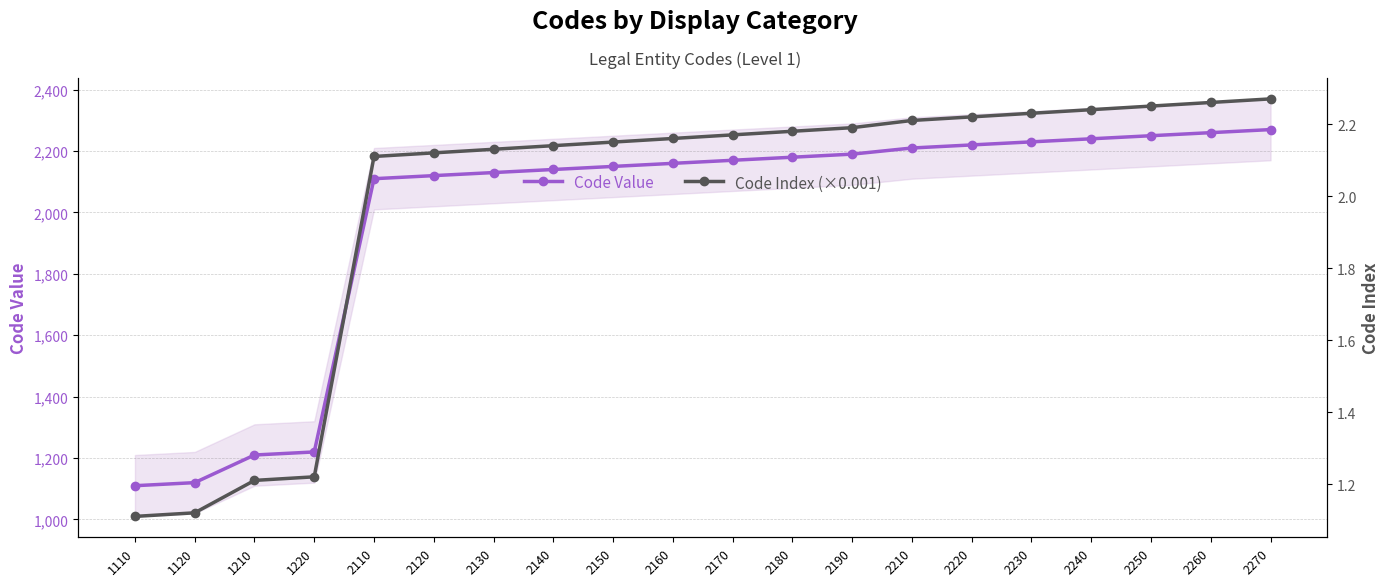

Reading left to right, extract all data points from this chart.

Code Value: 1110=1110.0	1120=1120.0	1210=1210.0	1220=1220.0	2110=2110.0	2120=2120.0	2130=2130.0	2140=2140.0	2150=2150.0	2160=2160.0	2170=2170.0	2180=2180.0	2190=2190.0	2210=2210.0	2220=2220.0	2230=2230.0	2240=2240.0	2250=2250.0	2260=2260.0	2270=2270.0
Code Index (×0.001): 1110=1.1	1120=1.1	1210=1.2	1220=1.2	2110=2.1	2120=2.1	2130=2.1	2140=2.1	2150=2.1	2160=2.2	2170=2.2	2180=2.2	2190=2.2	2210=2.2	2220=2.2	2230=2.2	2240=2.2	2250=2.2	2260=2.3	2270=2.3